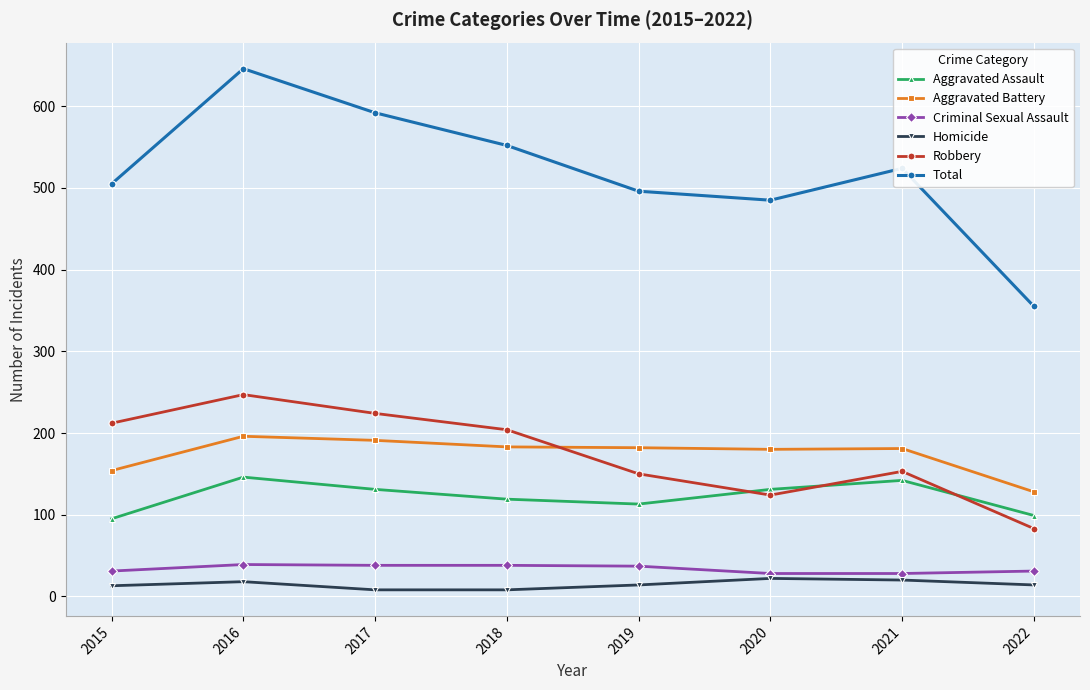

What is the sum of all Criminal Sexual Assault values?

270